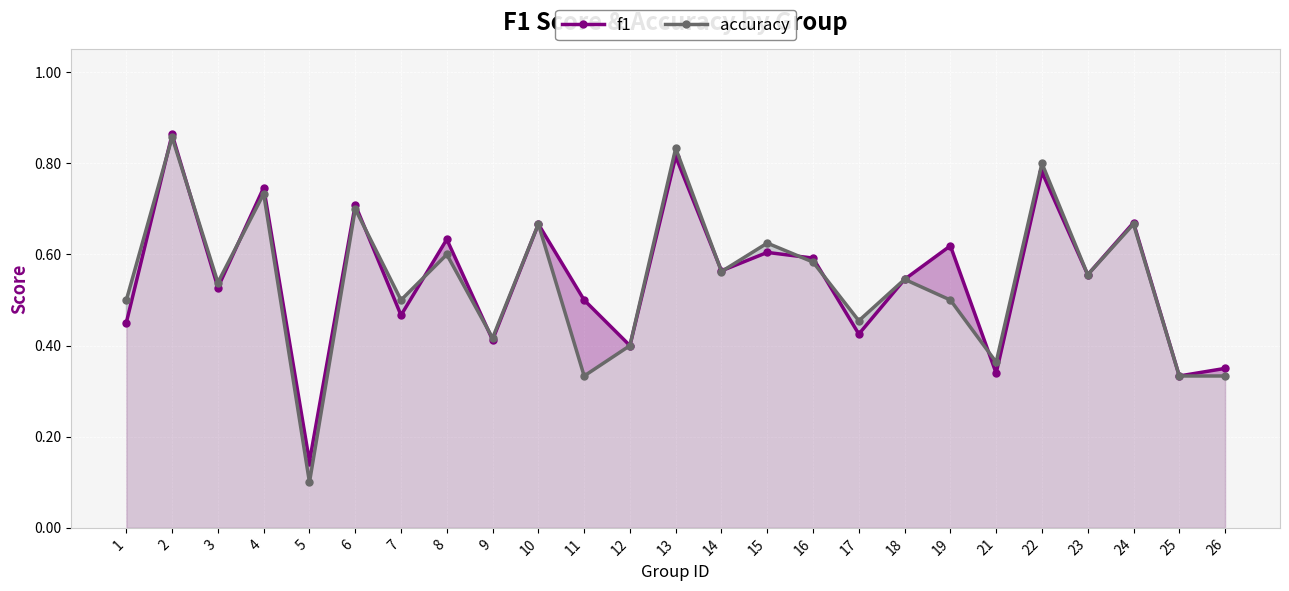

List the labels in order of accuracy value, smallest first.

5, 11, 25, 26, 21, 12, 9, 17, 1, 7, 19, 3, 18, 23, 14, 16, 8, 15, 10, 24, 6, 4, 22, 13, 2